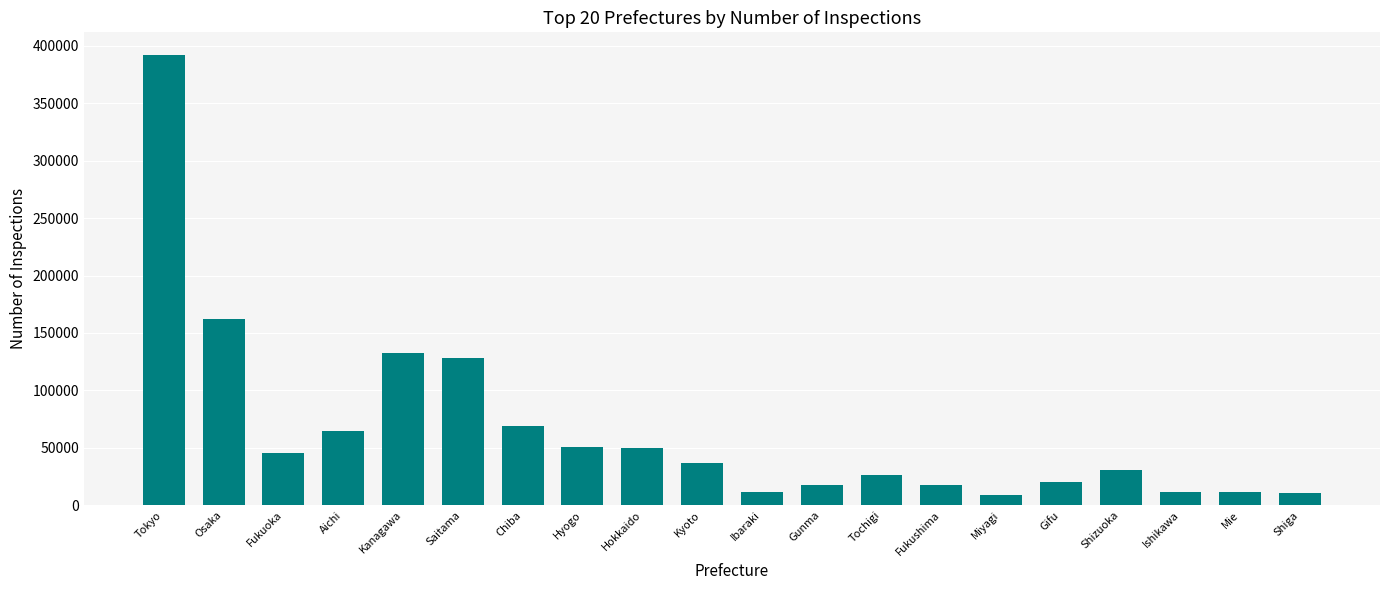

What is the difference between the values at Gunma and Hokkaido?

32218